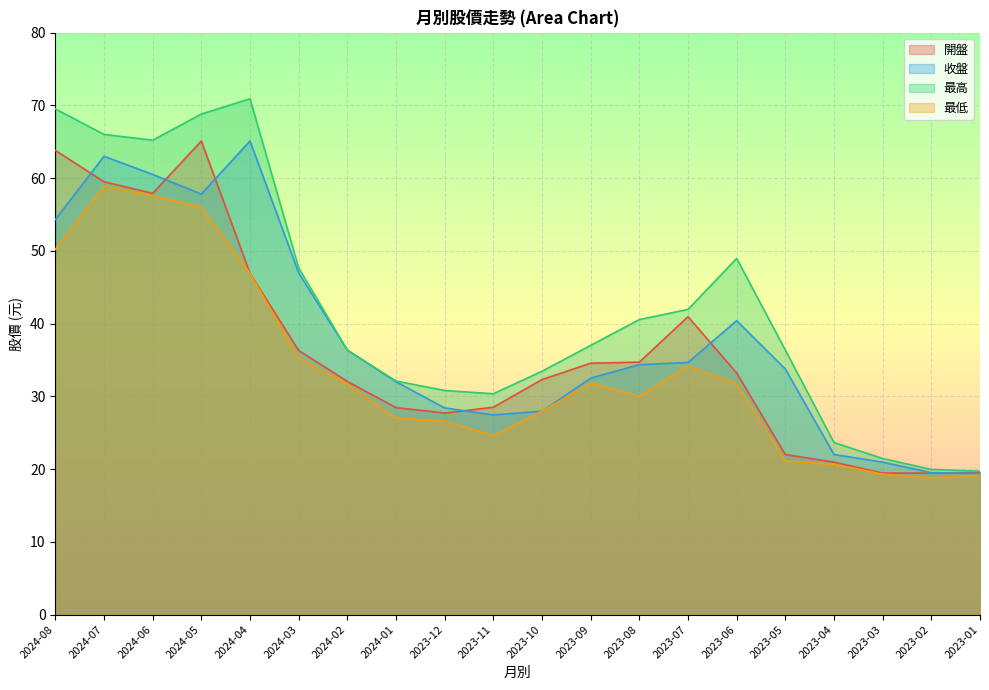

How many data points does each series have?

20